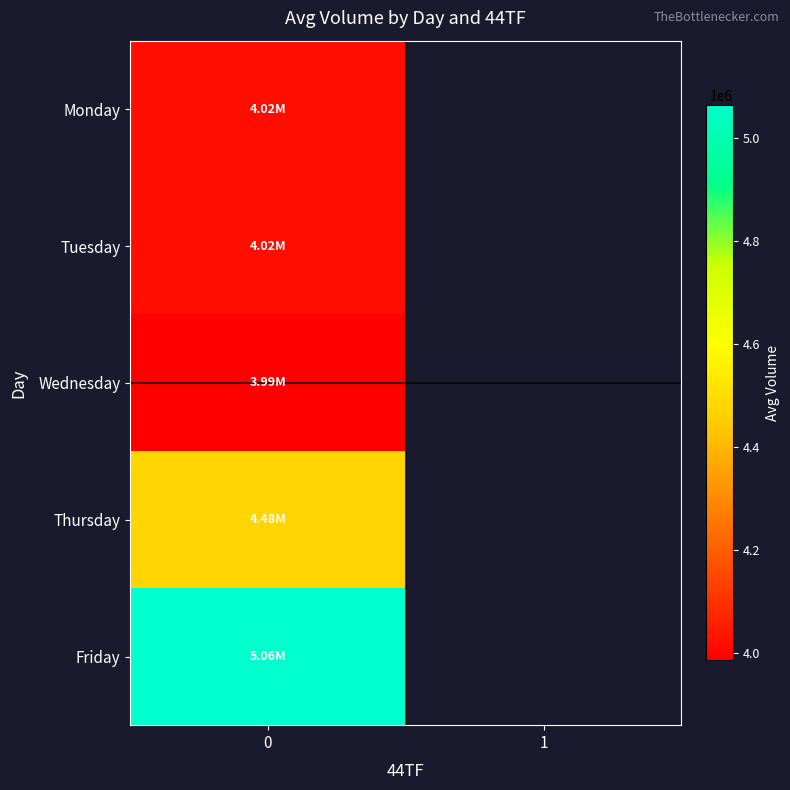

List the series in order of their peak value, lowest first.

Wednesday, Tuesday, Monday, Thursday, Friday